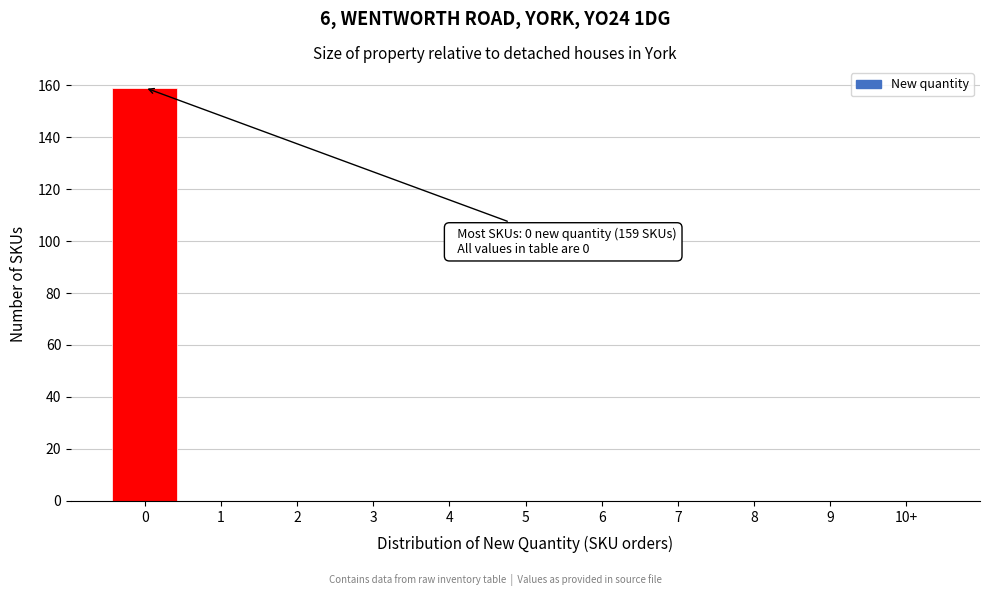

Reading right to left, transcribe all the data shown in this chart.

10+=0	9=0	8=0	7=0	6=0	5=0	4=0	3=0	2=0	1=0	0=159